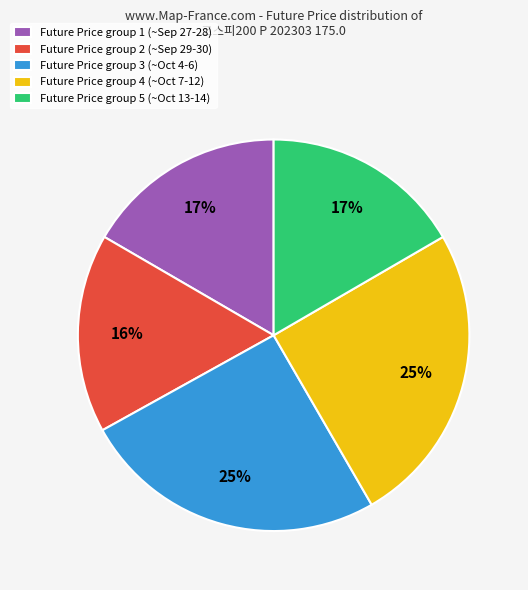

How many slices are in this pie chart?

5